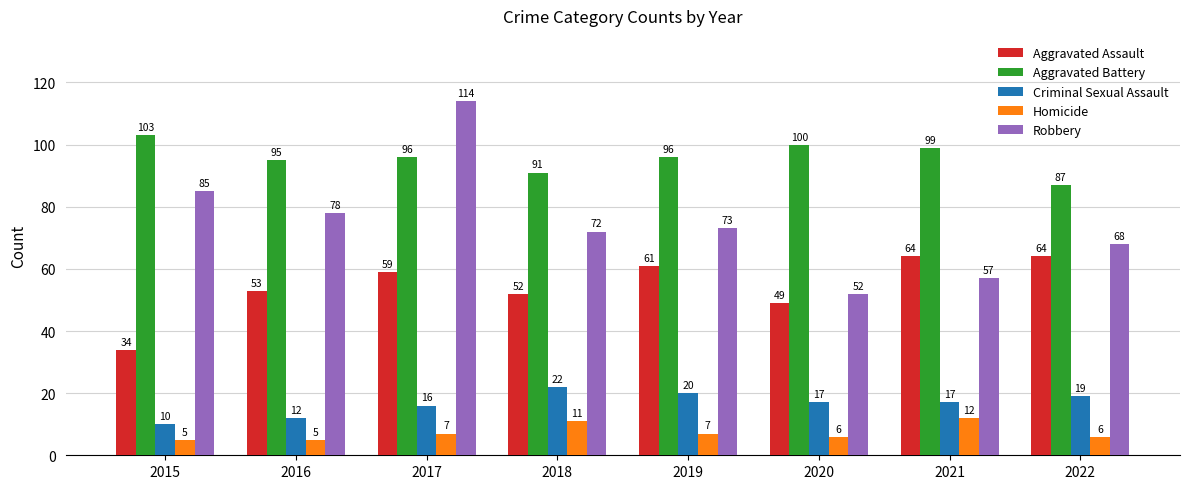

What are all the series names shown in the legend?

Aggravated Assault, Aggravated Battery, Criminal Sexual Assault, Homicide, Robbery